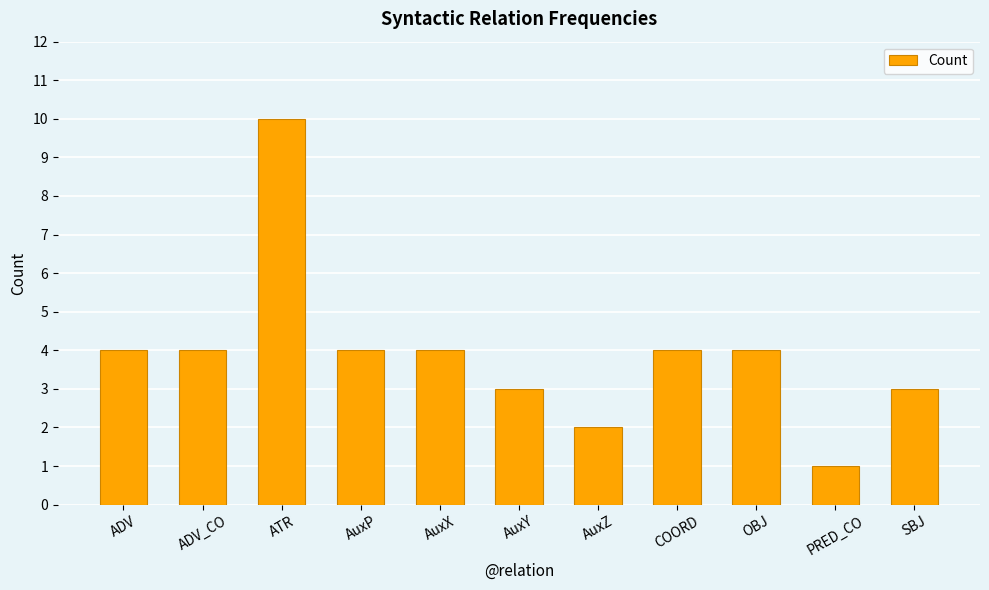

Which category has the lowest value across all series?

PRED_CO